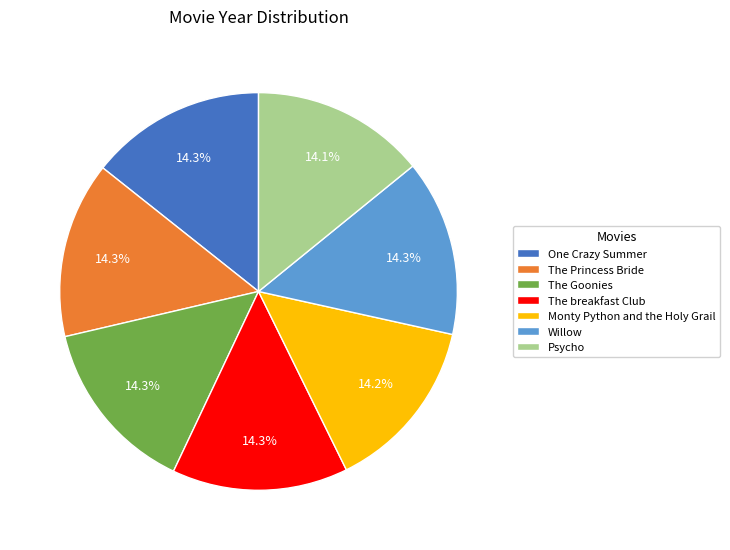

Do The Goonies and Monty Python and the Holy Grail together represent more than half of the pie?

No